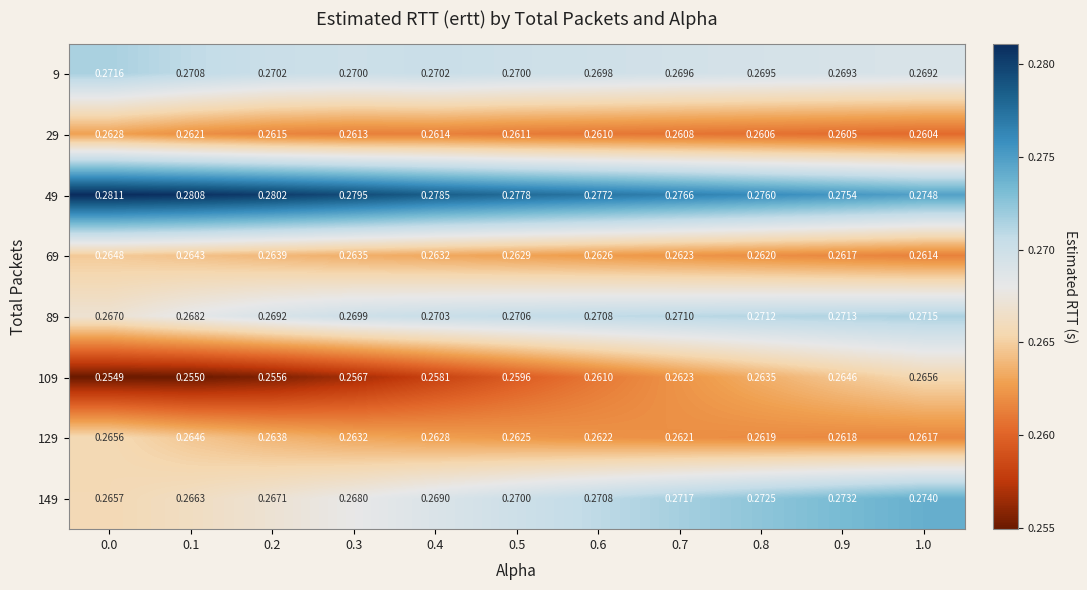

Is the value of 49 at 0.3 greater than the value of 9 at 0.7?

Yes